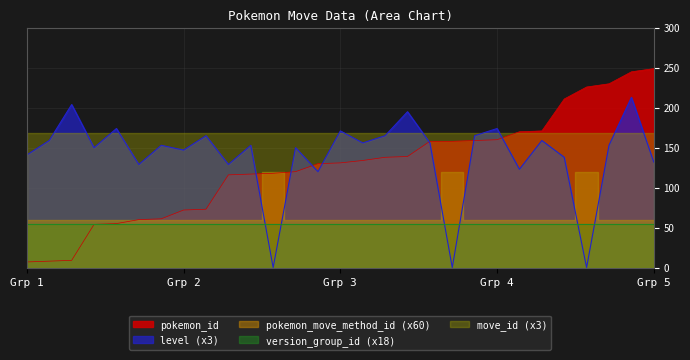

How many pokemon_move_method_id values are between 1 and 2?

29